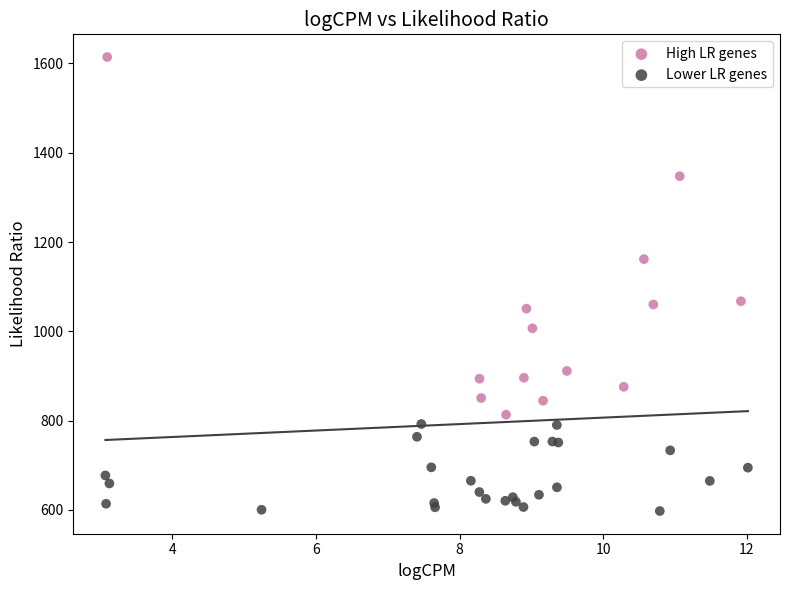

Which series has the largest Y range (max minus min)?

High LR genes